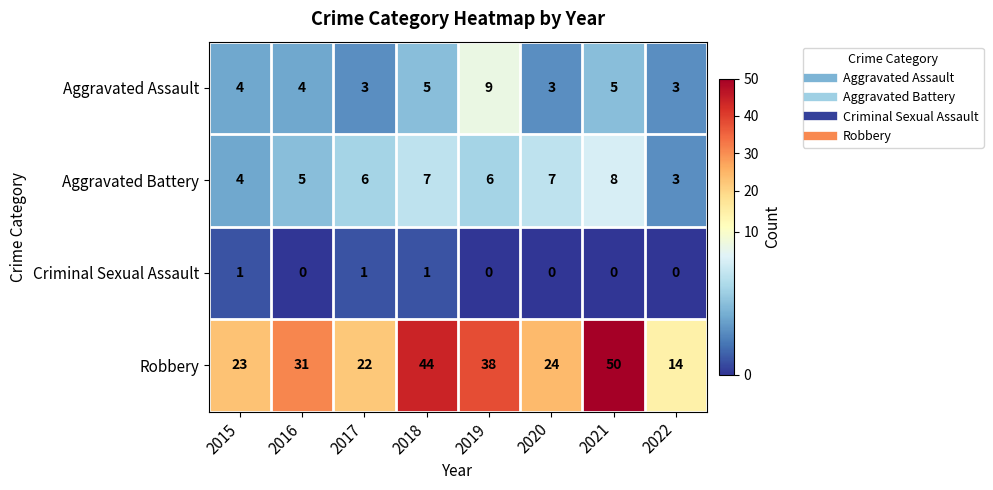

Where is Aggravated Battery nearest to the value 5?

2016